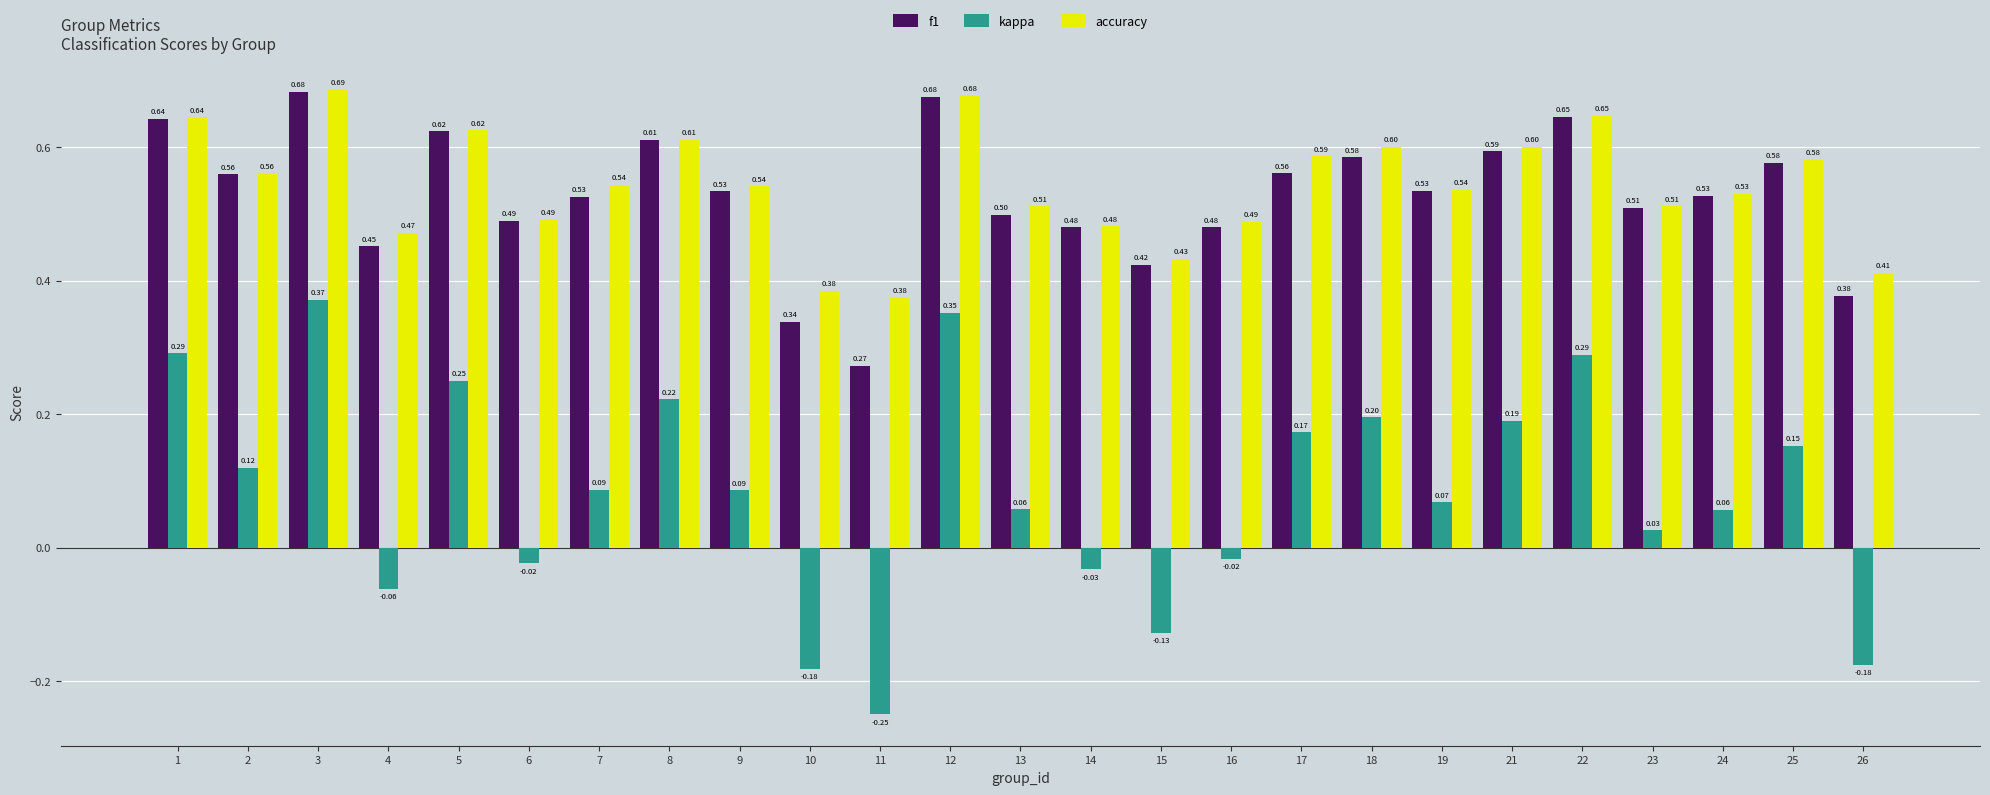

How many groups of bars are there?

25